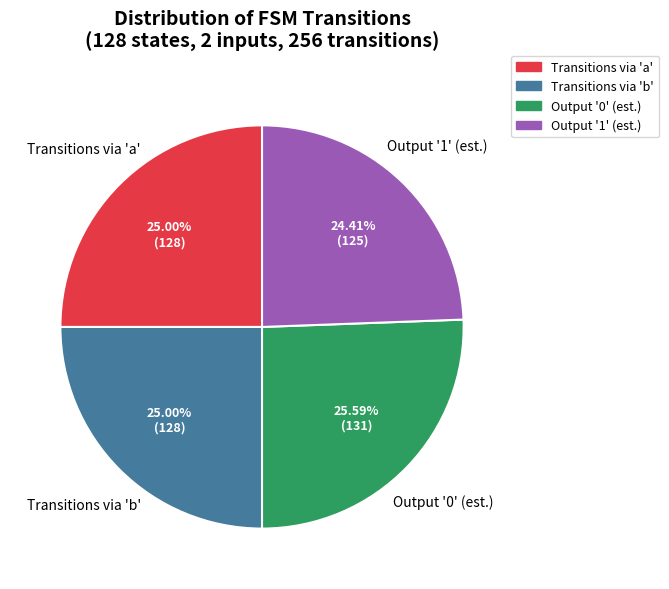

Does any single category account for the majority?

No